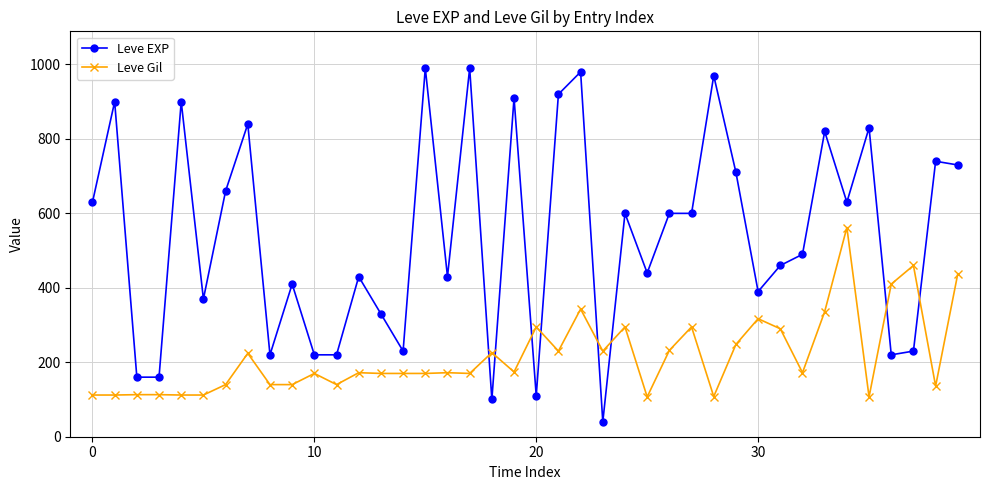

True or false: Leve EXP has more than 0 interior local peaks.

True